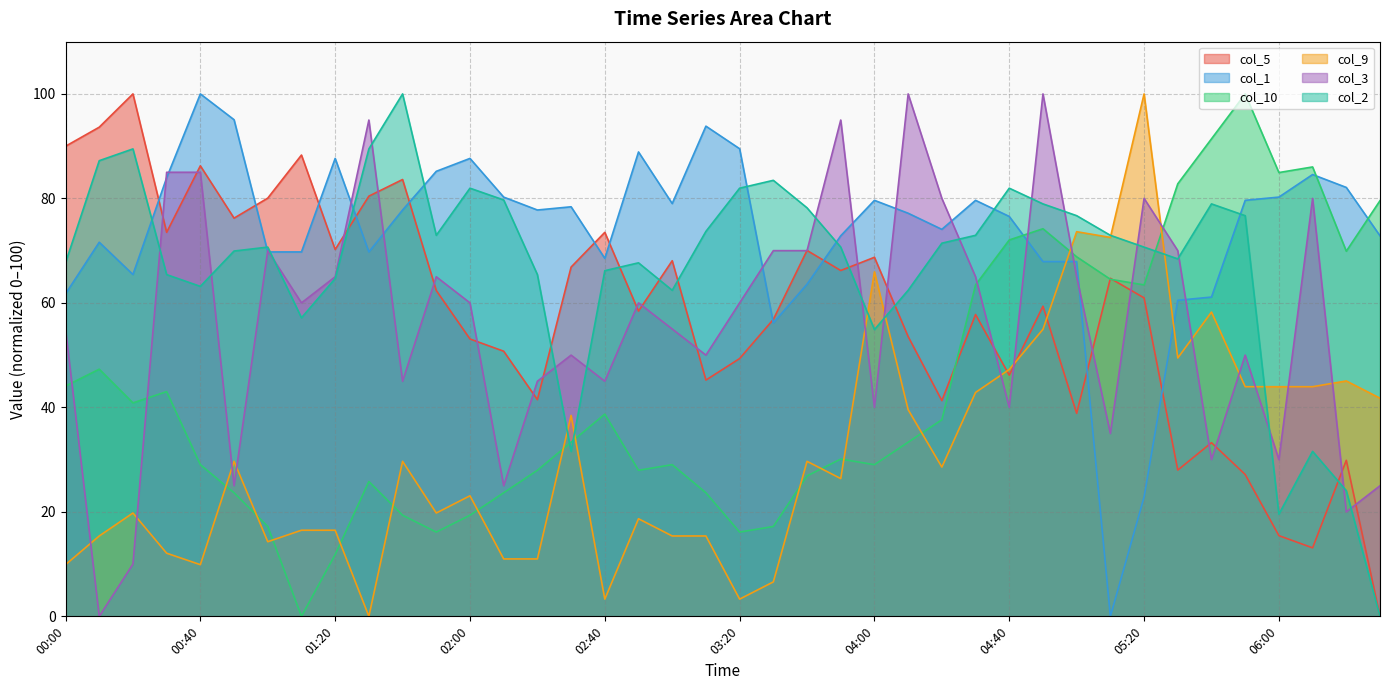

What is the label of the 39th point from the right?

00:10